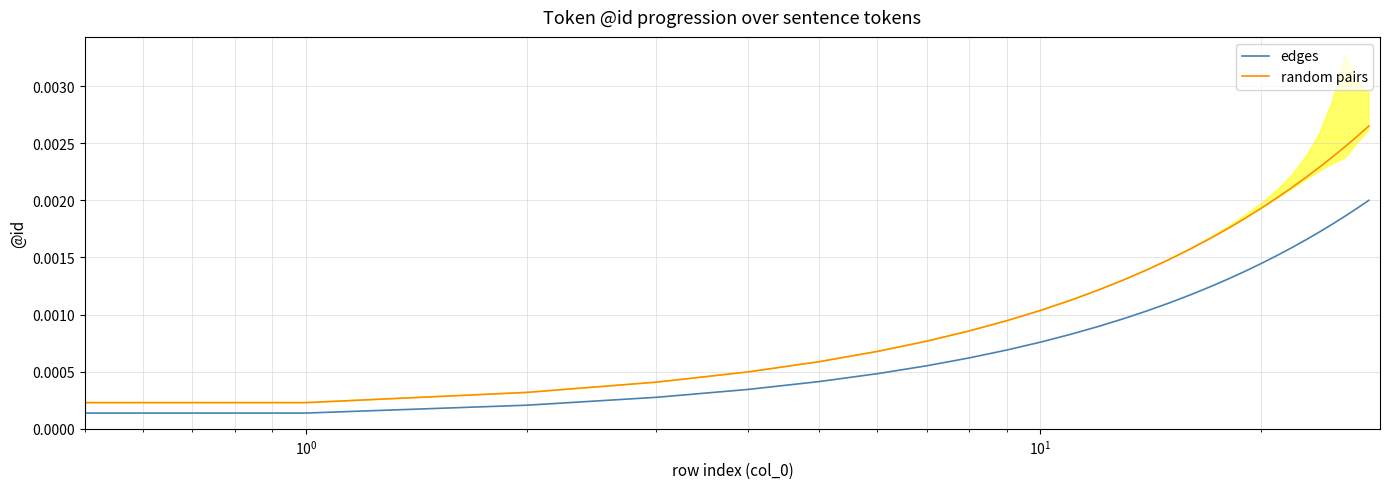

What position from the left is 20?

21